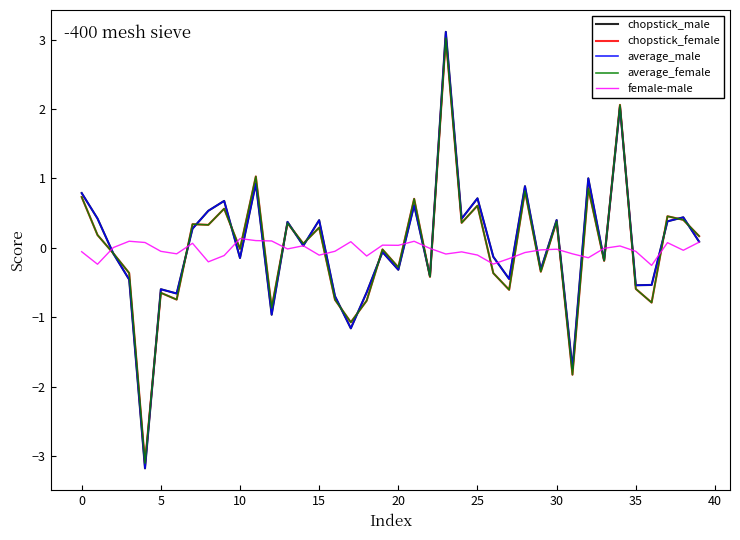

What is the maximum value for average_female?

3.0